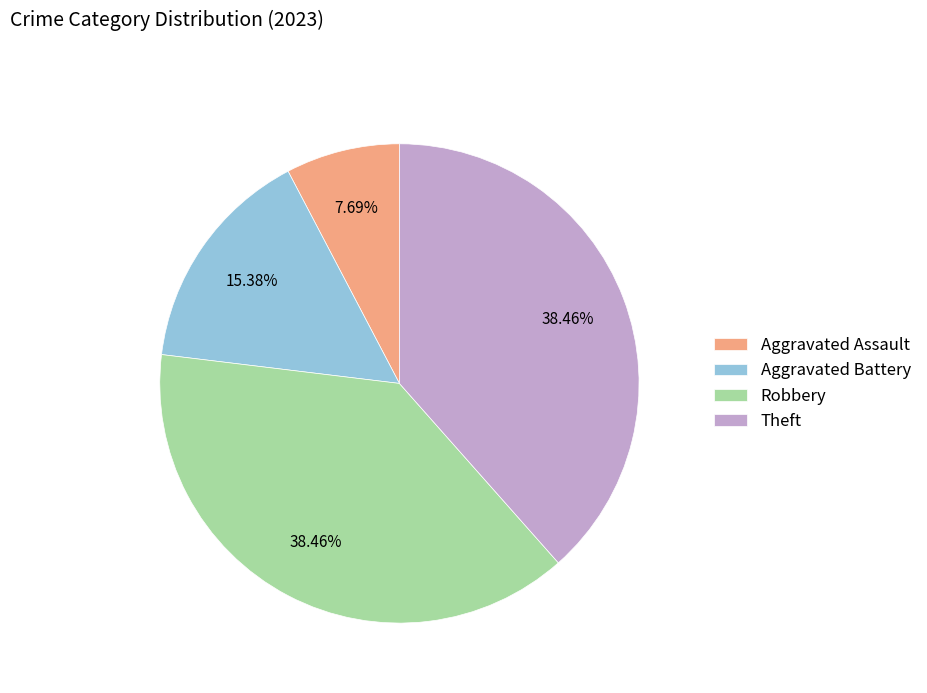

Which category has the smallest portion of the pie?

Aggravated Assault